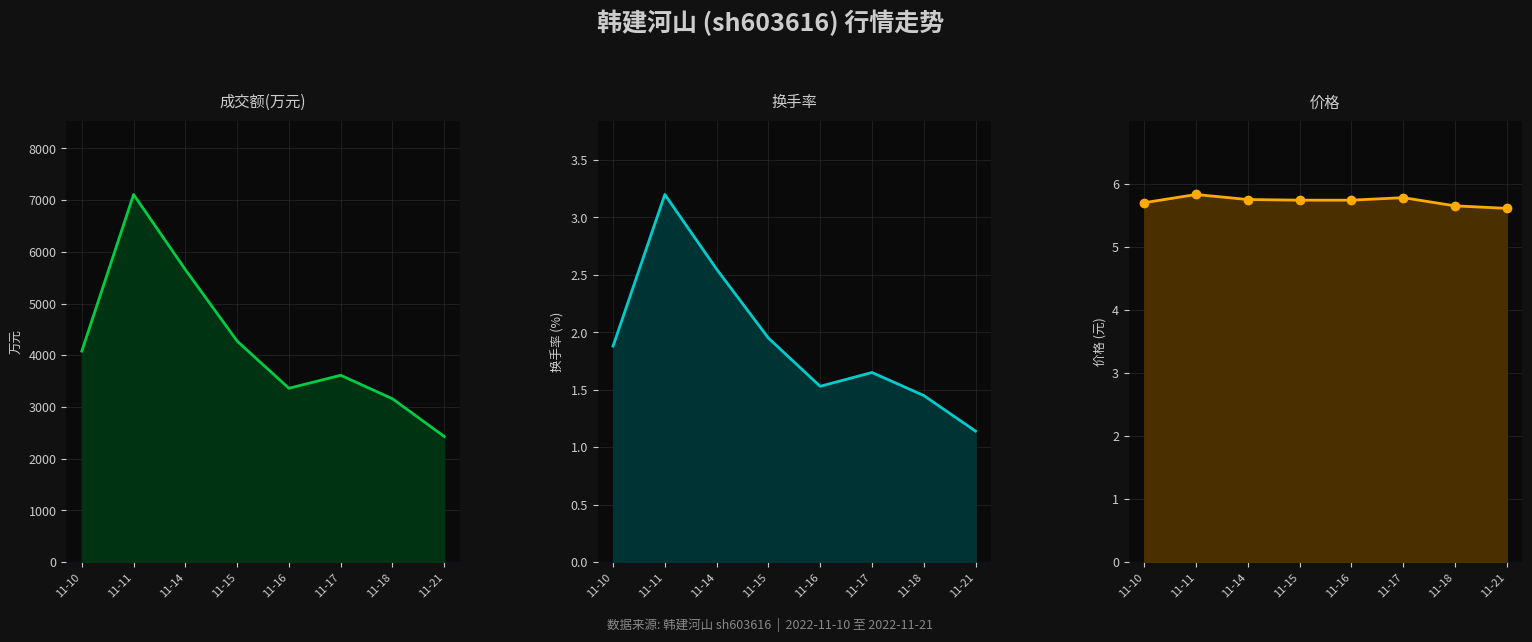

Reading left to right, list all the values displayed in this chart.

成交额(万元): 11-10=4080.0	11-11=7110.0	11-14=5656.0	11-15=4274.0	11-16=3361.0	11-17=3613.0	11-18=3158.0	11-21=2428.0
换手率: 11-10=1.9	11-11=3.2	11-14=2.5	11-15=1.9	11-16=1.5	11-17=1.6	11-18=1.4	11-21=1.1
价格: 11-10=5.7	11-11=5.8	11-14=5.8	11-15=5.7	11-16=5.7	11-17=5.8	11-18=5.7	11-21=5.6